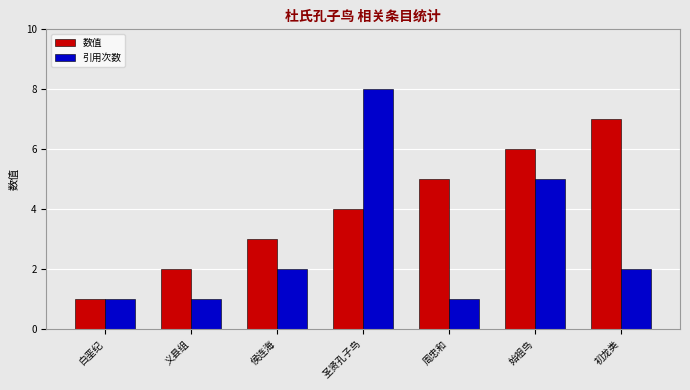

Which series has the widest spread of values?

引用次数